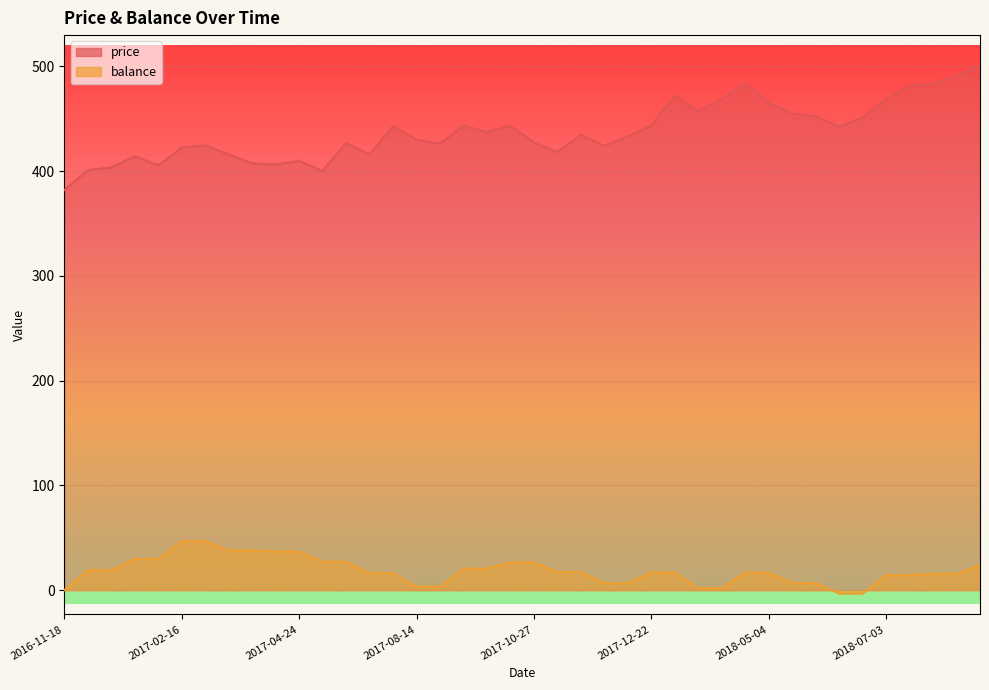

Between 2018-05-22 and 2017-11-15, which is larger?

2018-05-22